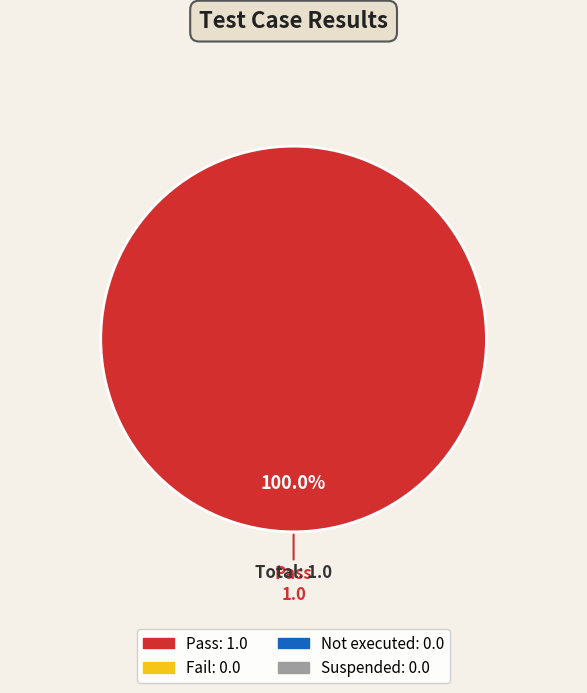

Is there any slice that represents more than half of the pie?

Yes